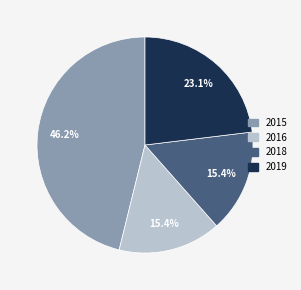

How many segments does this pie chart have?

4